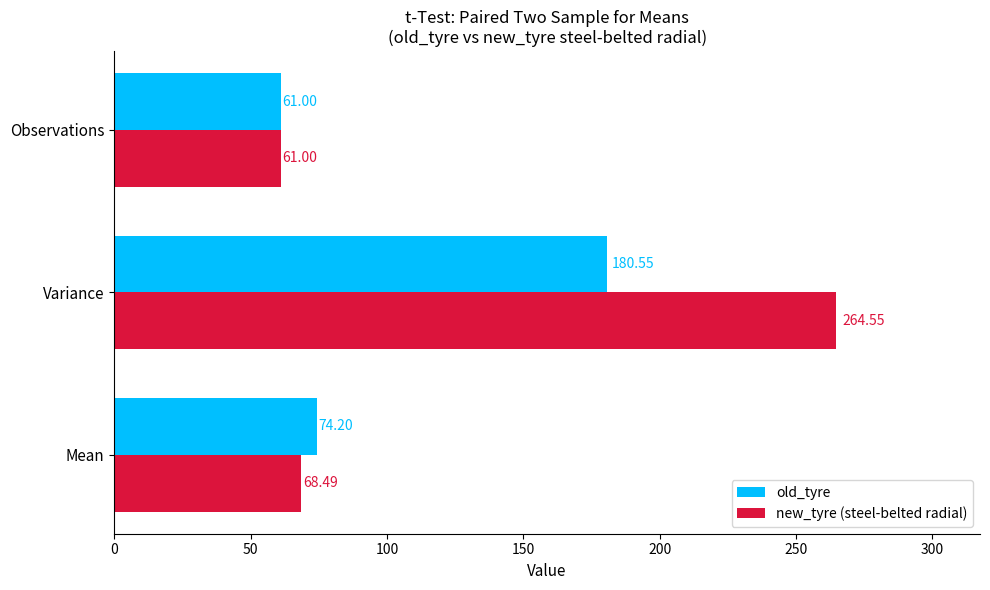

Which series has the widest spread of values?

new_tyre (steel-belted radial)